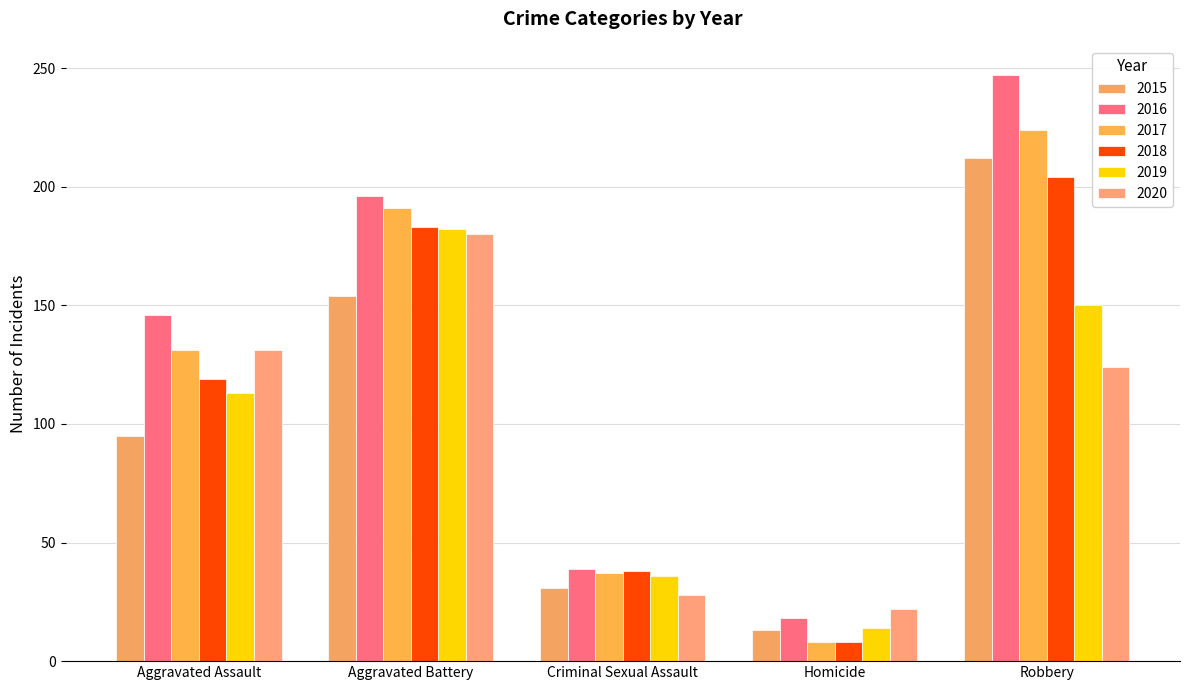

How many bars are there in each group?

6